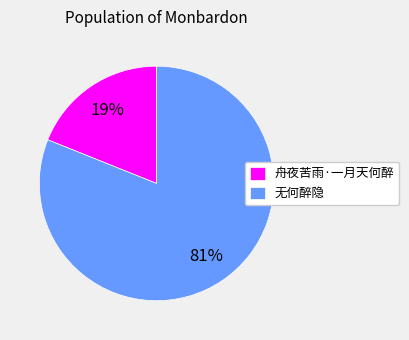

Which category accounts for the majority?

无何醉隐